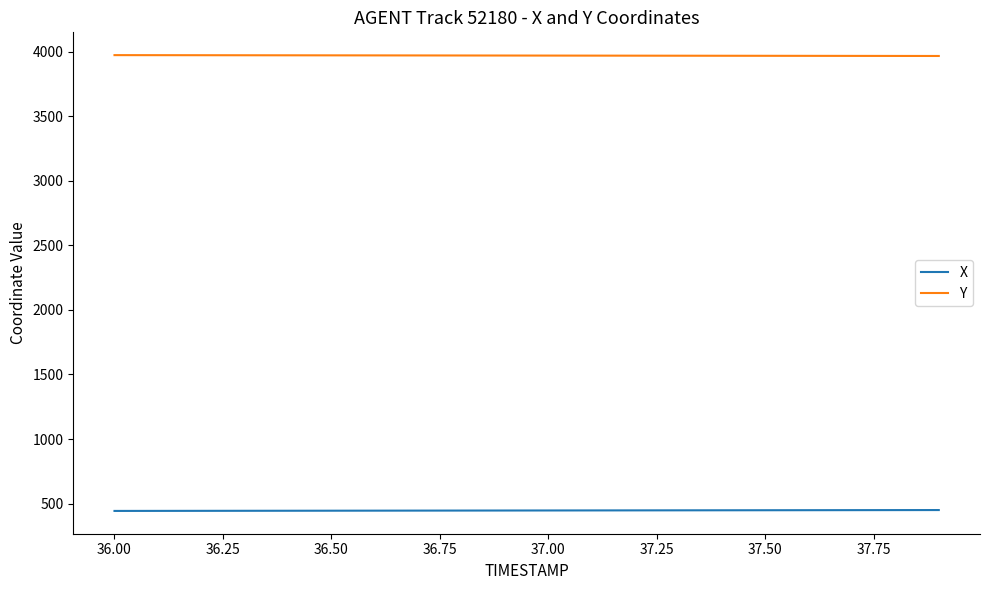

List the series in order of their overall mean, highest first.

Y, X